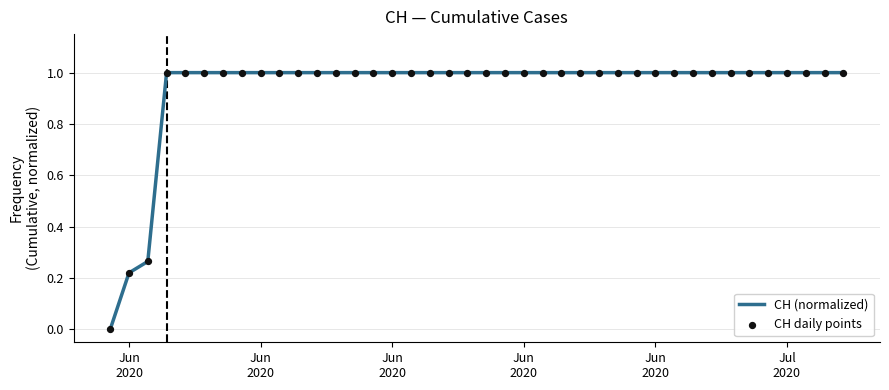

What is the difference between the maximum and minimum values?

1.0